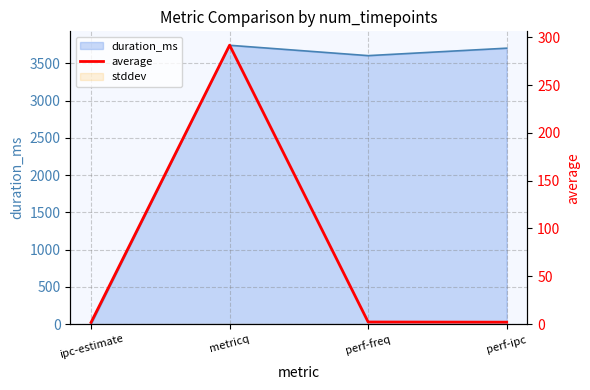

The value at perf-freq is 1.1. True or false?

False